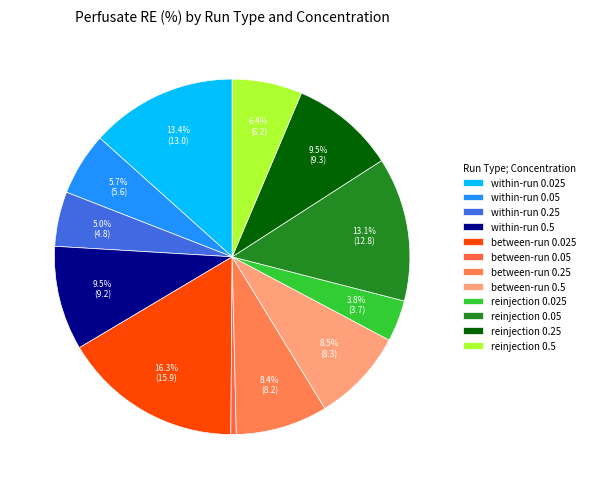

How many slices are in this pie chart?

12